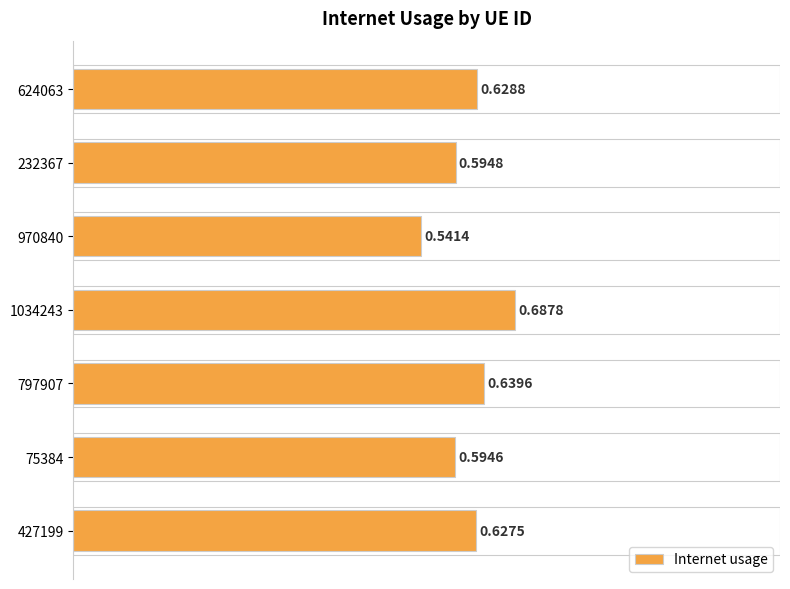

What is the difference between the maximum and second lowest values?

0.1